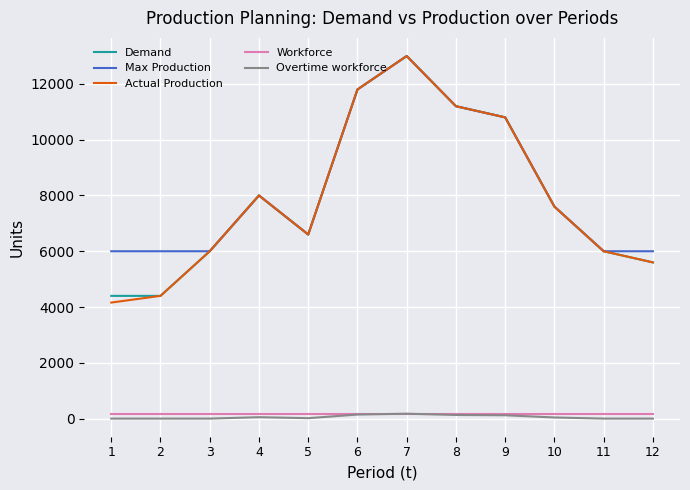

What is the greatest value displayed?

13000.0